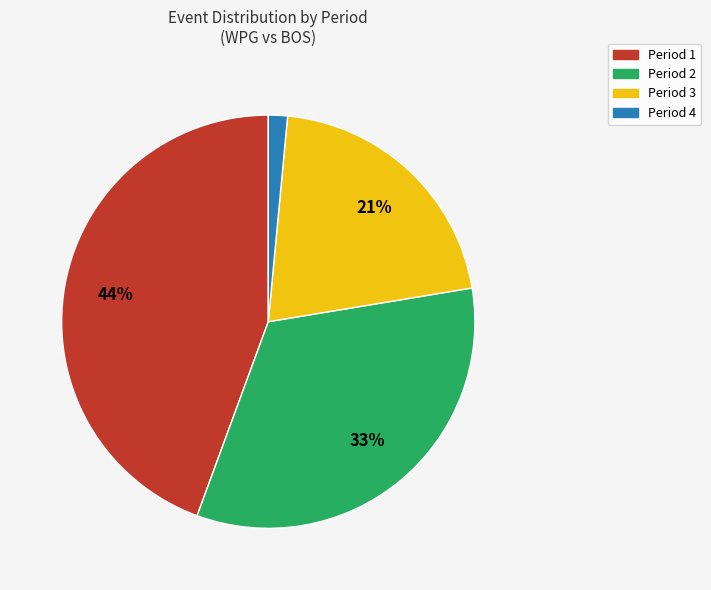

What is the largest slice in the pie chart?

Period 1